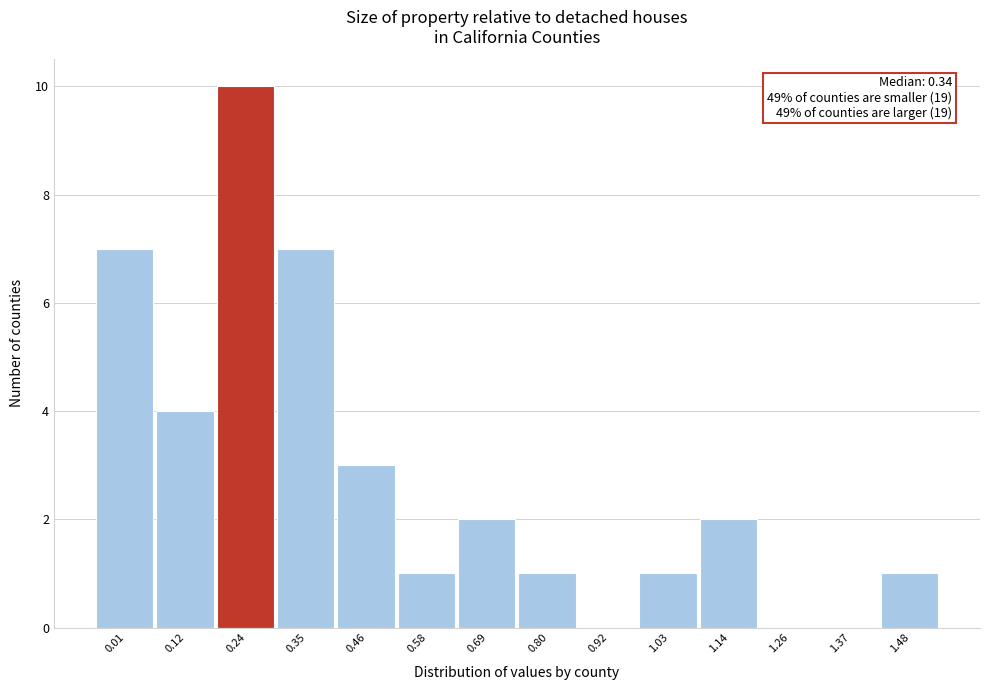

Reading left to right, what are all the values shown in this chart?

0.01=7	0.12=4	0.24=10	0.35=7	0.46=3	0.58=1	0.69=2	0.80=1	0.92=0	1.03=1	1.14=2	1.26=0	1.37=0	1.48=1